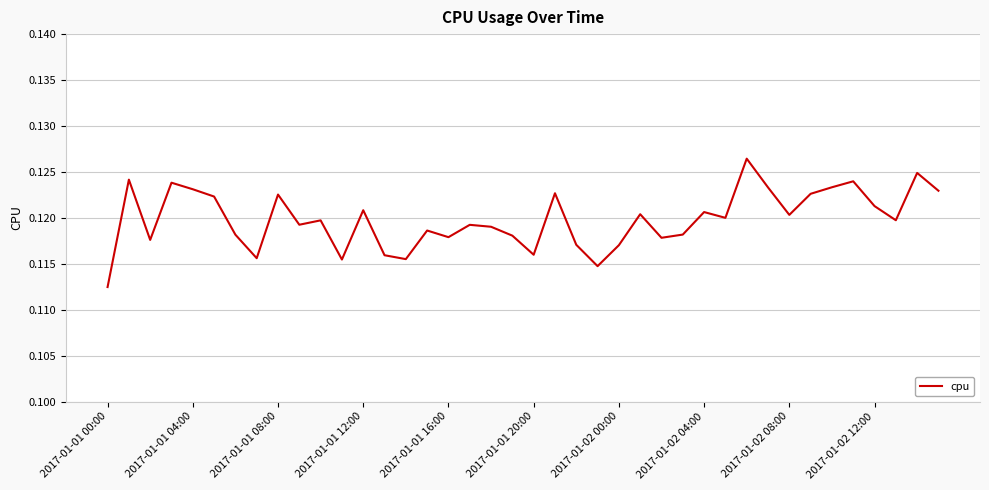

Does the chart display data point markers on the line(s)?

No